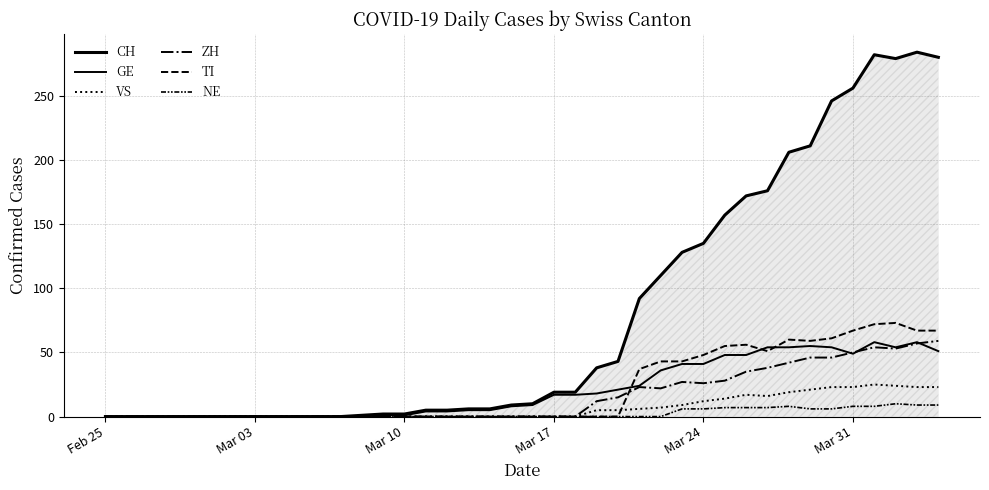

What is the average value of the VS series?

7